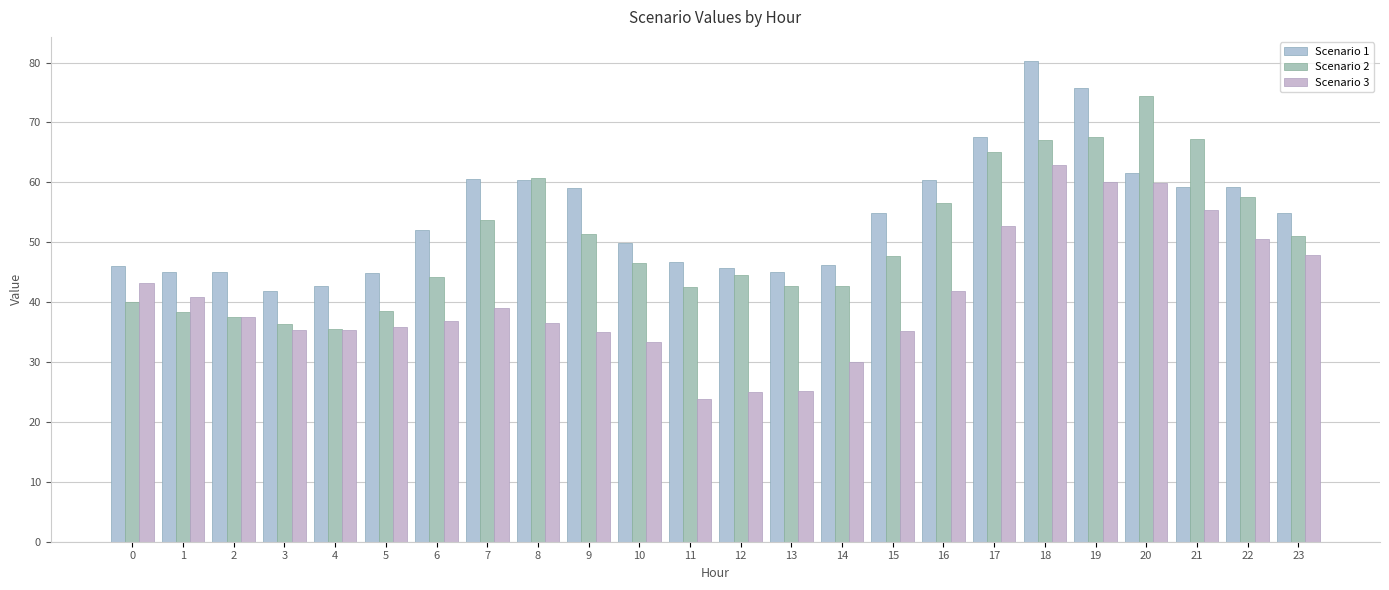

What is the difference between the maximum and second lowest values in the Scenario 2 series?

38.1